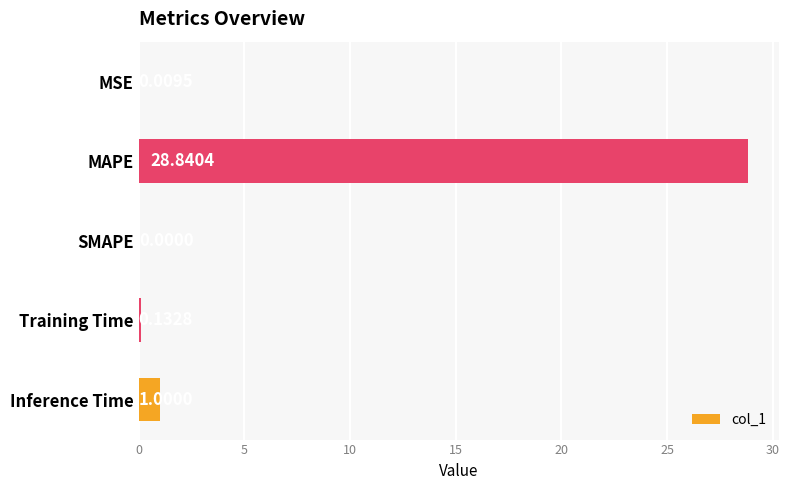

At which label is the value closest to 14?

Inference Time